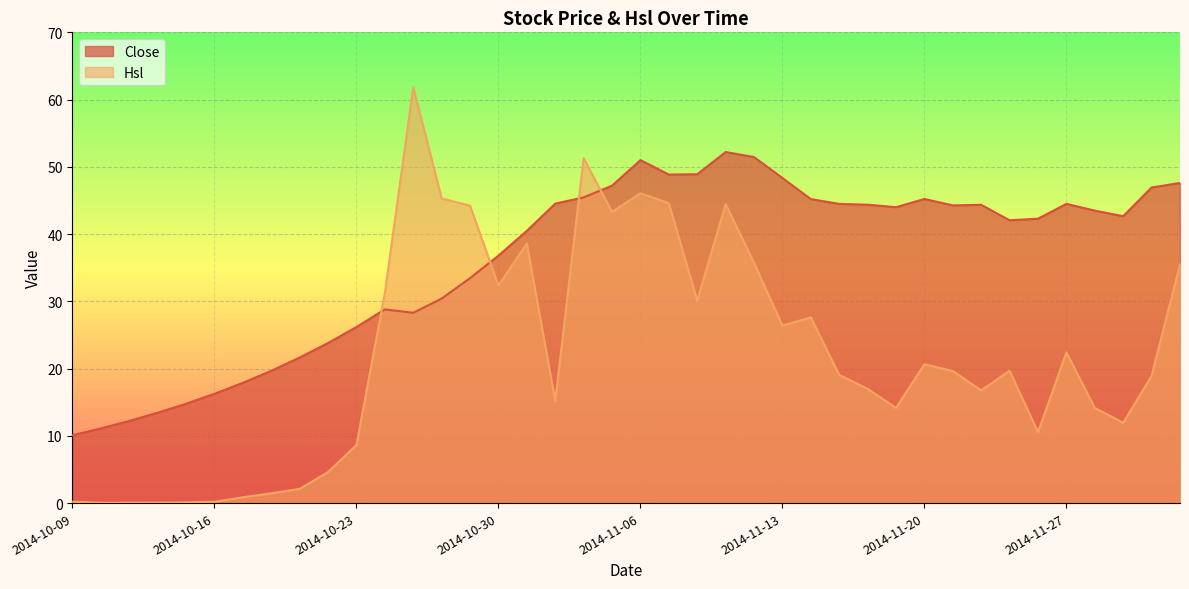

How many lines are shown in the chart?

2